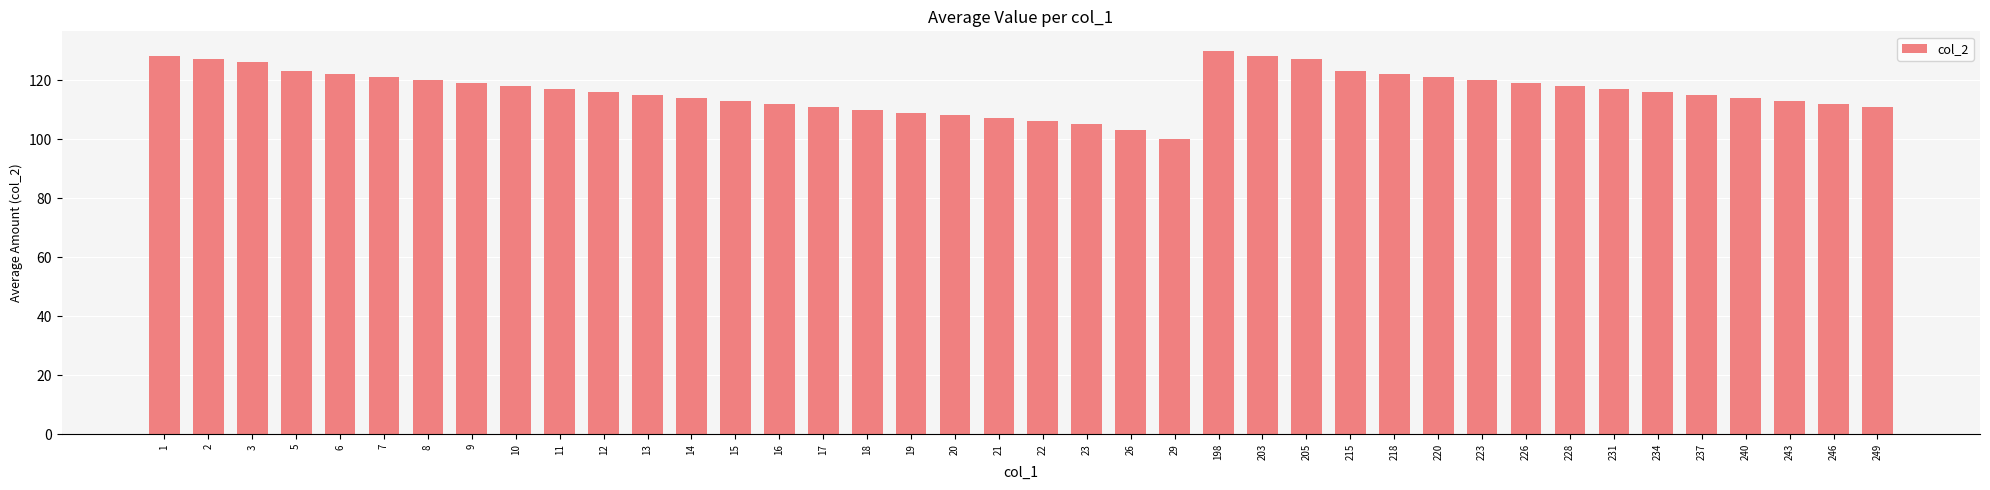

Count the number of data series in this chart.

1